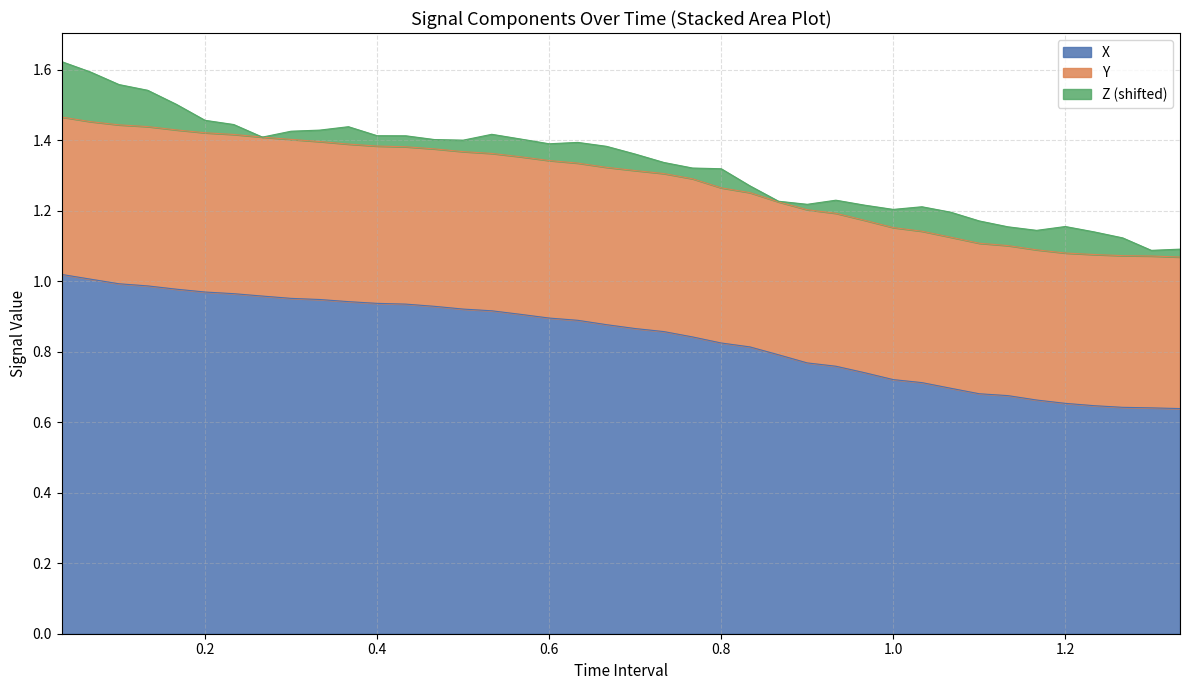

Rank the series by their maximum value, from lowest to highest.

Z, Y, X